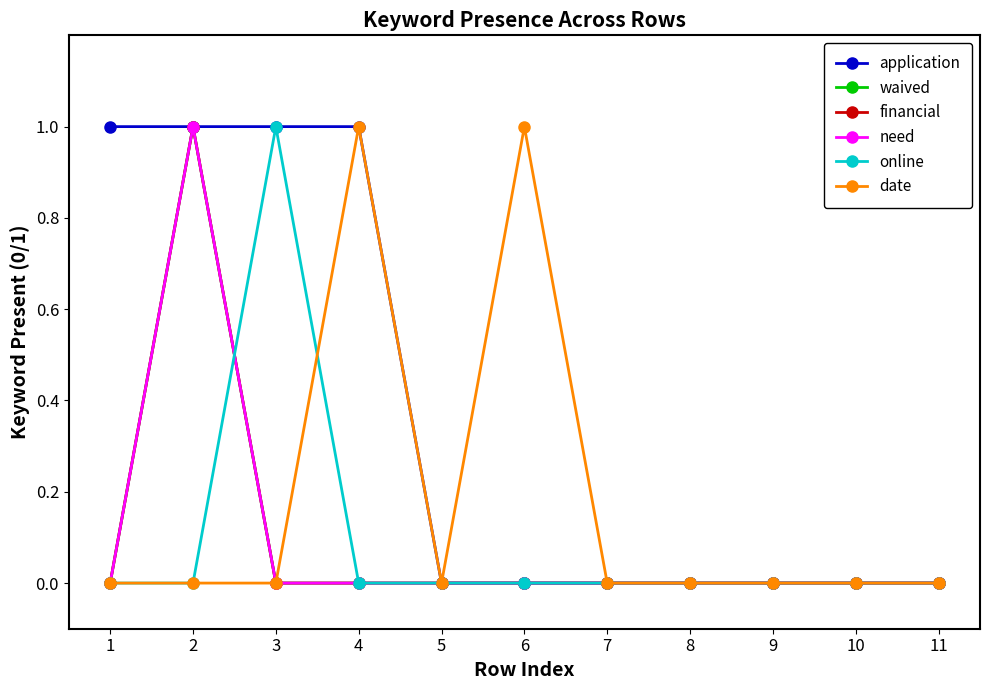

Reading left to right, transcribe all the data shown in this chart.

application: 1	1	1	1	0	0	0	0	0	0	0
waived: 0	1	0	0	0	0	0	0	0	0	0
financial: 0	1	0	0	0	0	0	0	0	0	0
need: 0	1	0	0	0	0	0	0	0	0	0
online: 0	0	1	0	0	0	0	0	0	0	0
date: 0	0	0	1	0	1	0	0	0	0	0